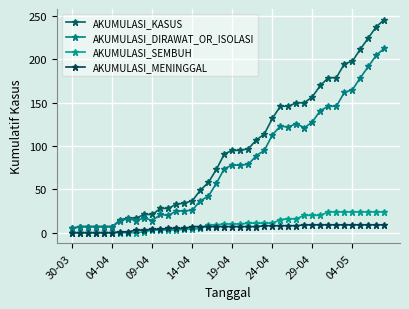

What are all the series names shown in the legend?

AKUMULASI_KASUS, AKUMULASI_DIRAWAT_OR_ISOLASI, AKUMULASI_SEMBUH, AKUMULASI_MENINGGAL